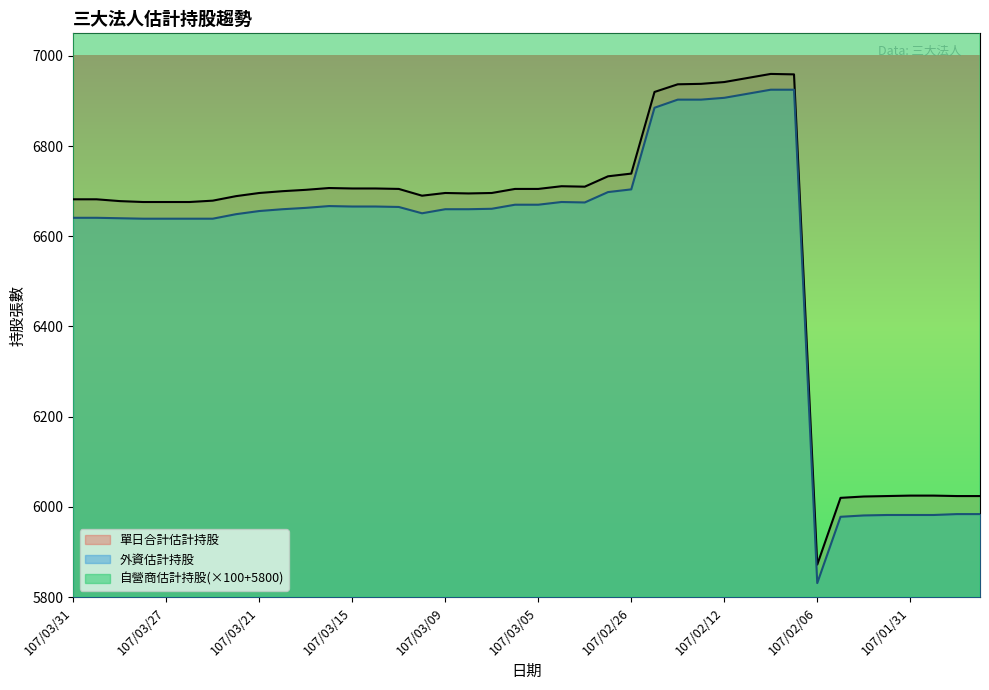

The value of 自營商估計持股 at 107/03/09 is 2899. True or false?

False